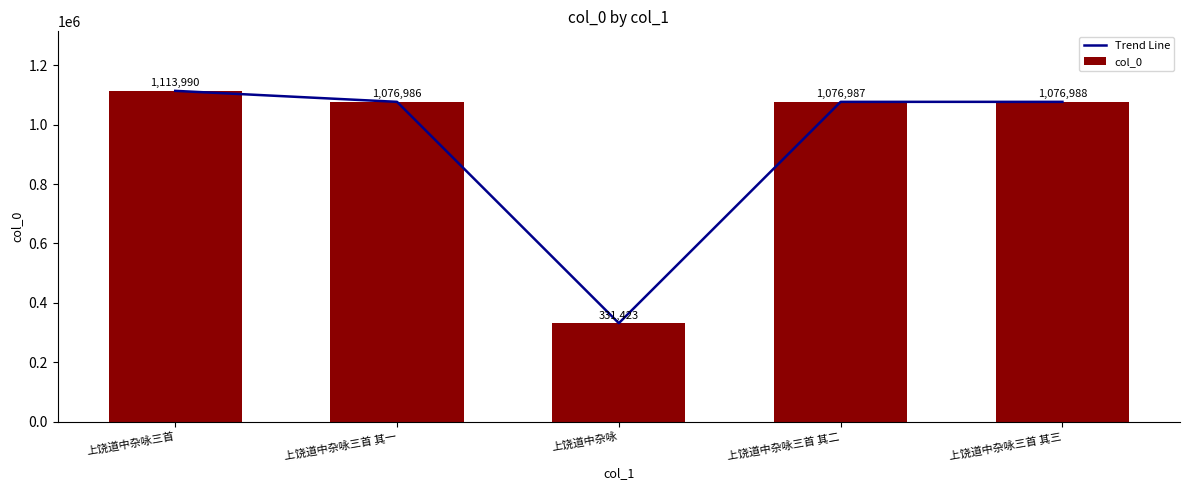

Which series has the widest spread of values?

Trend Line